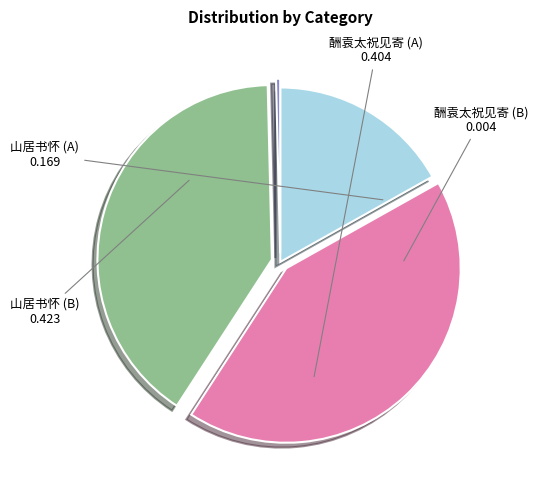

Is there any slice that represents more than half of the pie?

No